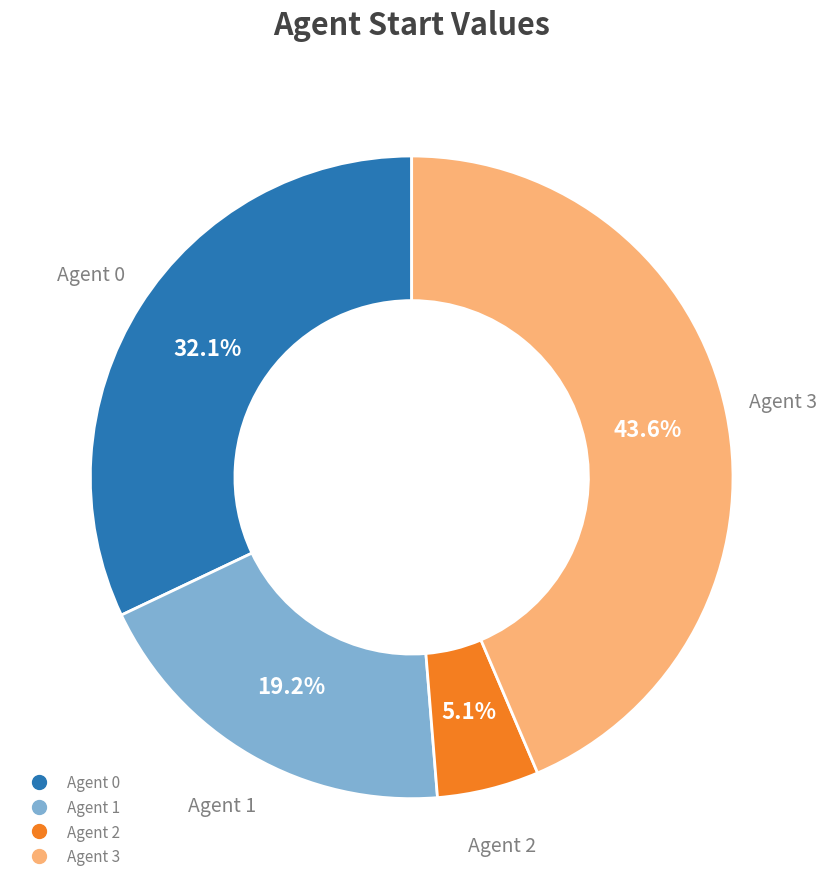

To the nearest percent, what is the difference between the largest and smallest slice percentages?

38%